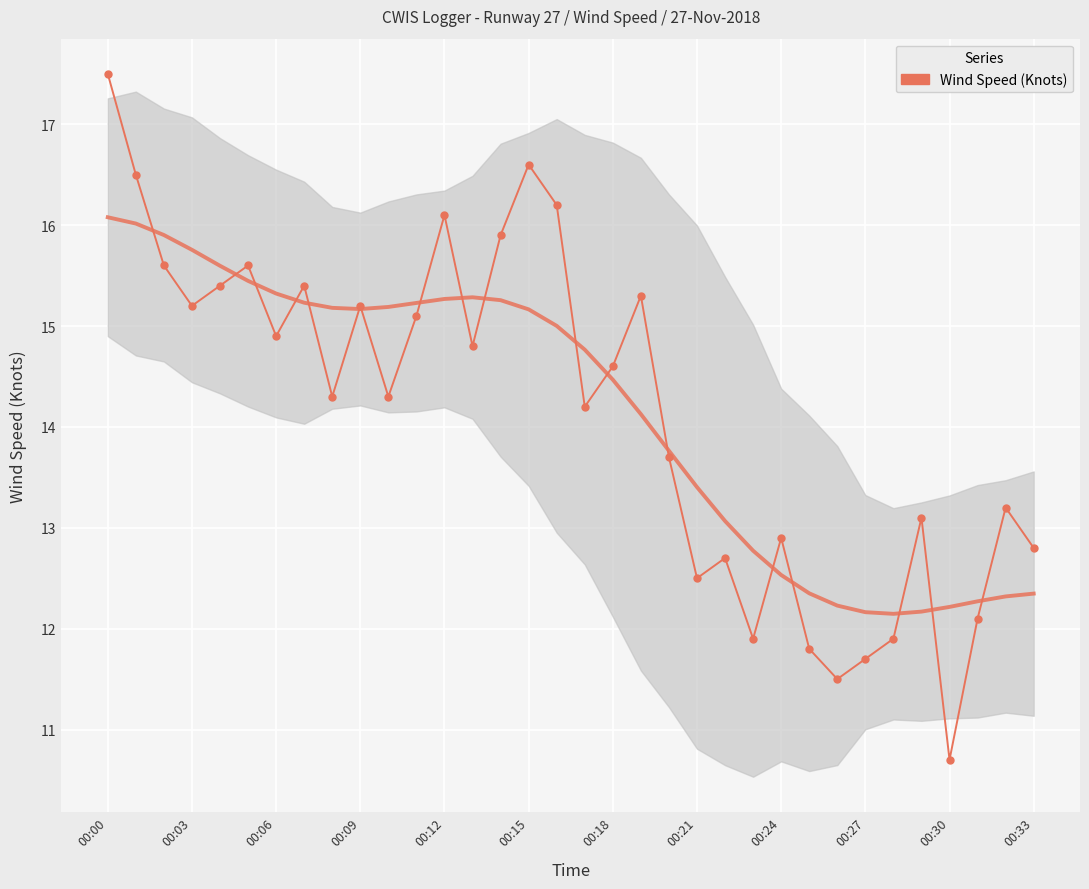

What is the ratio of the value at 27 to the value at 17?

0.8